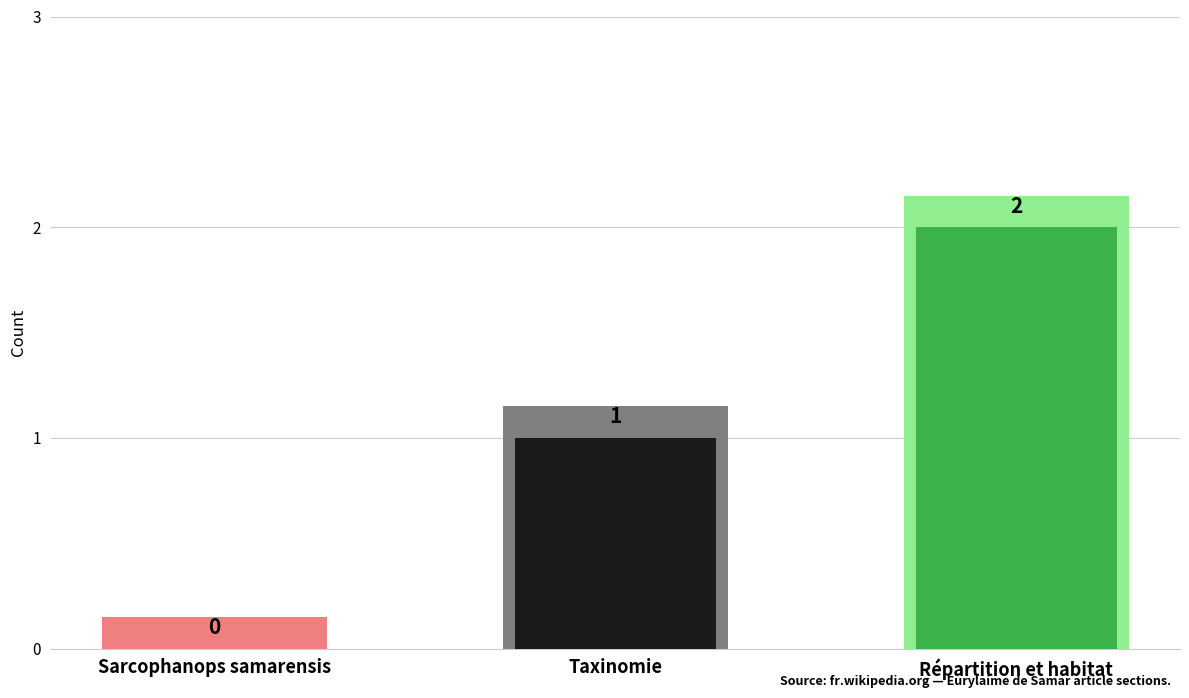

Between Répartition et habitat and Sarcophanops samarensis, which is larger?

Répartition et habitat